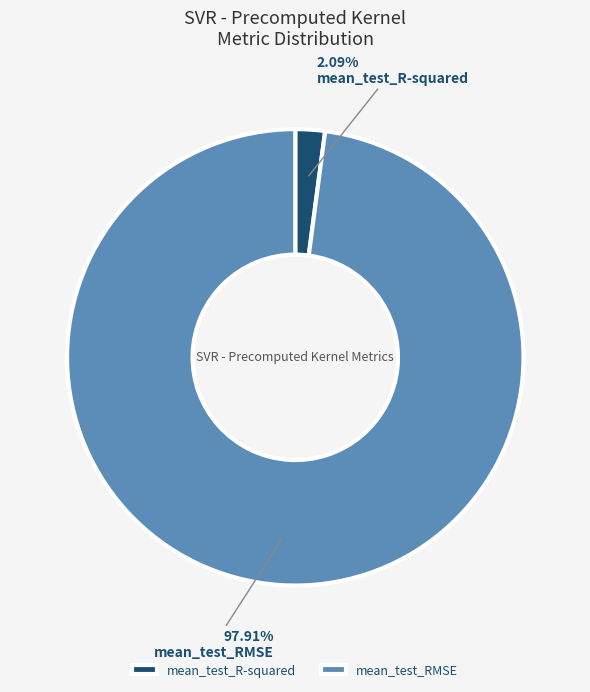

To the nearest percent, what is the combined percentage of mean_test_RMSE and mean_test_R-squared?

100%